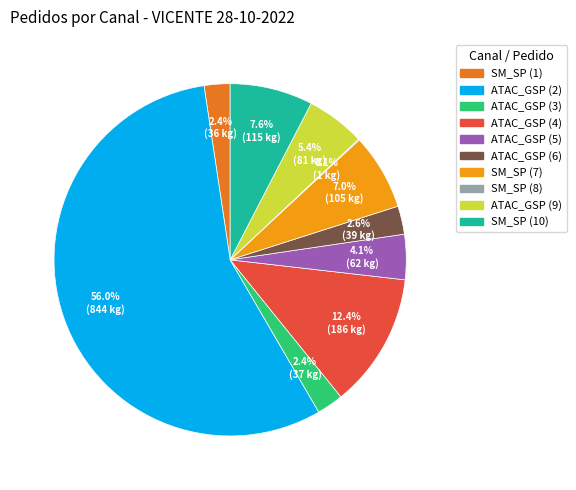

Is ATAC_GSP (2) the majority of the pie?

Yes